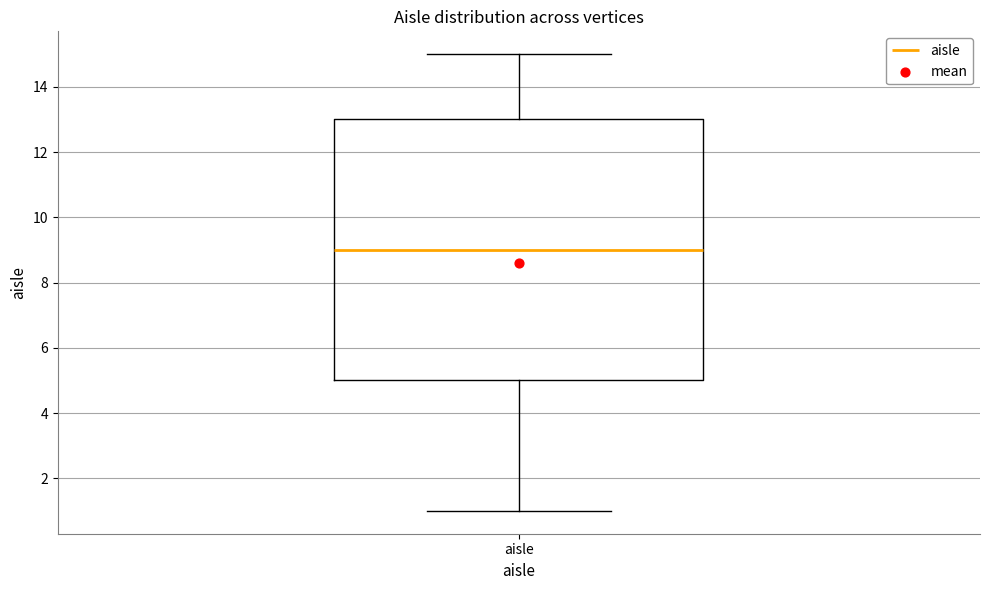

Where is the lower edge of the box for aisle on the y-axis? The values are not printed on the chart, so give them approximately, as read against the axis.

5